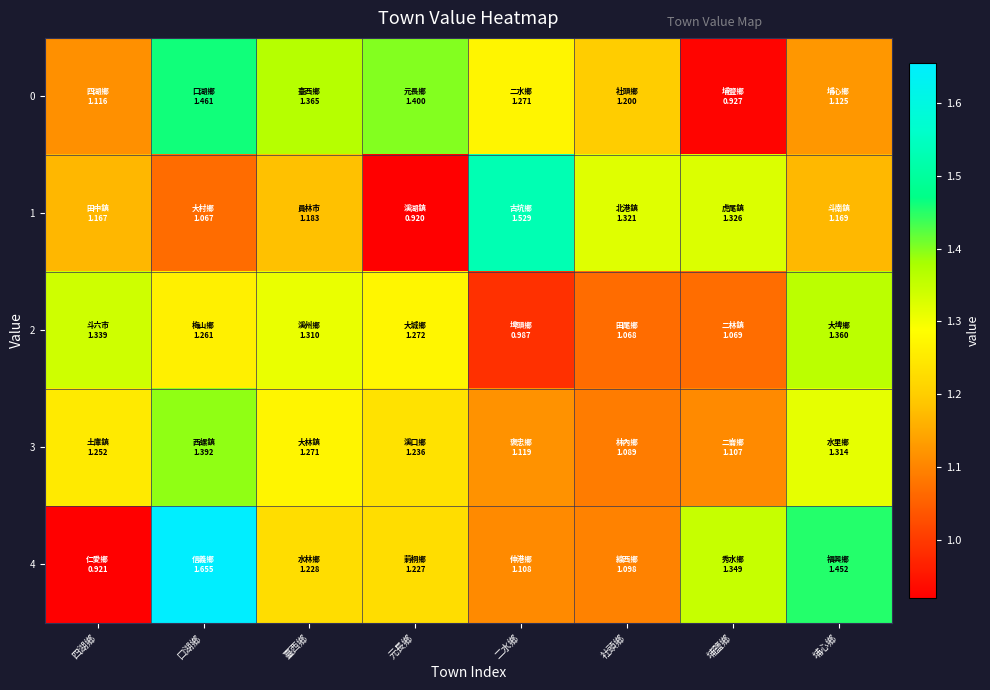

Reading right to left, list all the values displayed in this chart.

0: 埔心鄉=1.1	埔鹽鄉=0.9	社頭鄉=1.2	二水鄉=1.3	元長鄉=1.4	臺西鄉=1.4	口湖鄉=1.5	四湖鄉=1.1
1: 埔心鄉=1.2	埔鹽鄉=1.3	社頭鄉=1.3	二水鄉=1.5	元長鄉=0.9	臺西鄉=1.2	口湖鄉=1.1	四湖鄉=1.2
2: 埔心鄉=1.4	埔鹽鄉=1.1	社頭鄉=1.1	二水鄉=1.0	元長鄉=1.3	臺西鄉=1.3	口湖鄉=1.3	四湖鄉=1.3
3: 埔心鄉=1.3	埔鹽鄉=1.1	社頭鄉=1.1	二水鄉=1.1	元長鄉=1.2	臺西鄉=1.3	口湖鄉=1.4	四湖鄉=1.3
4: 埔心鄉=1.5	埔鹽鄉=1.3	社頭鄉=1.1	二水鄉=1.1	元長鄉=1.2	臺西鄉=1.2	口湖鄉=1.7	四湖鄉=0.9